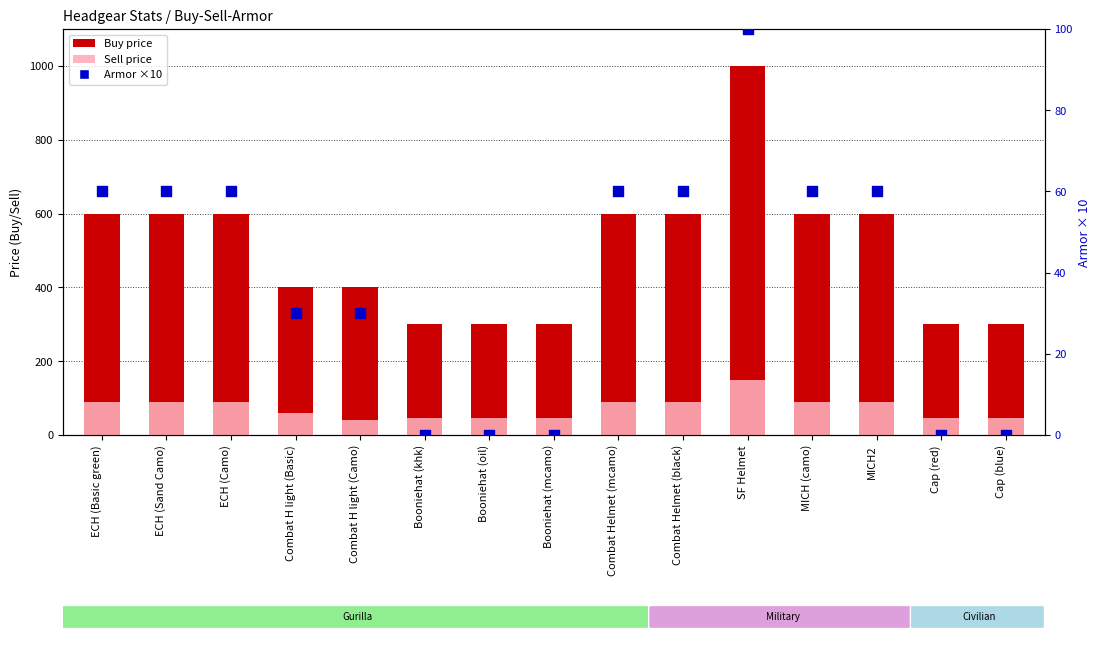

Which series reaches the maximum Y coordinate?

Buy price